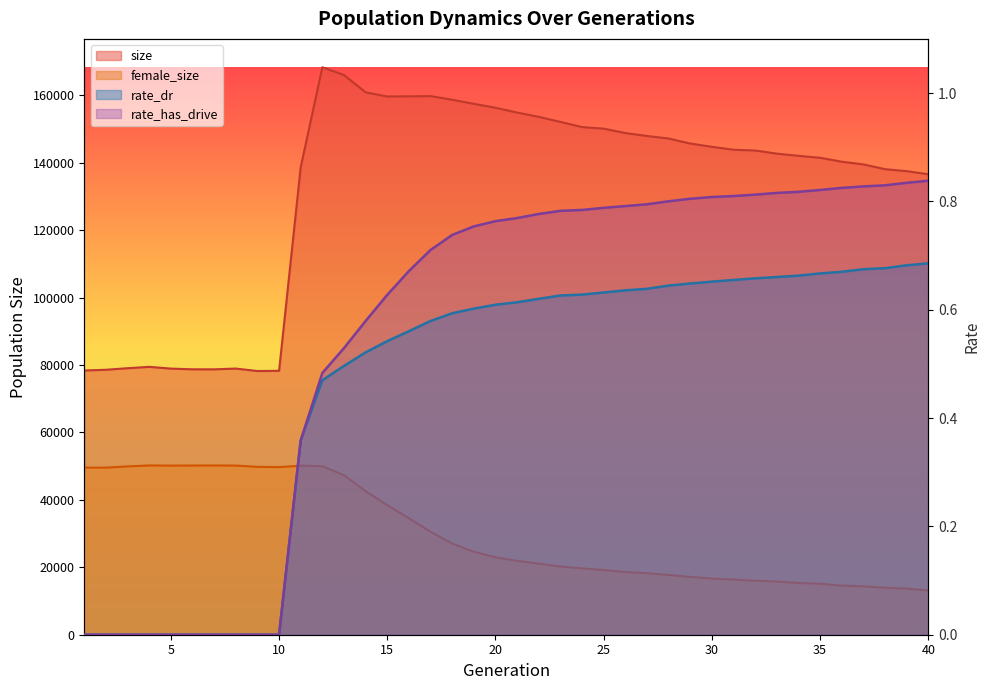

Where is rate_has_drive nearest to the value 0?

1